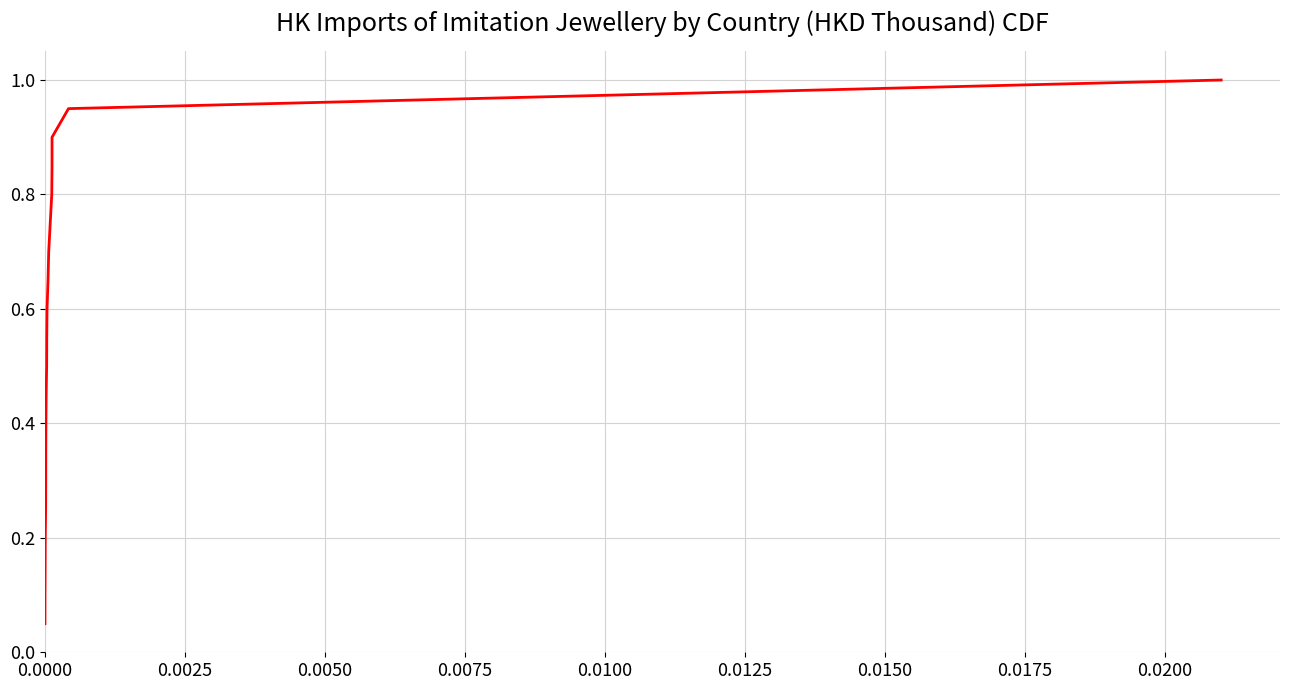

What is the maximum value shown in the chart?

1.0